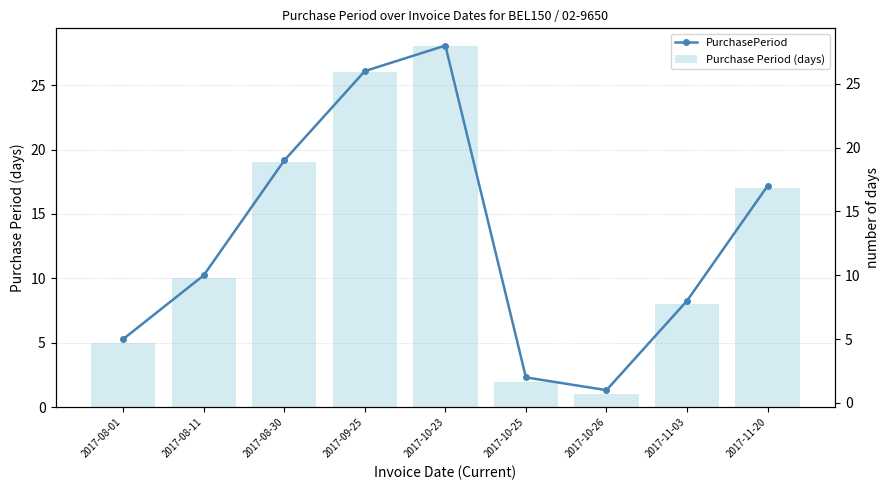

What are all the series names shown in the legend?

Purchase Period (days), PurchasePeriod